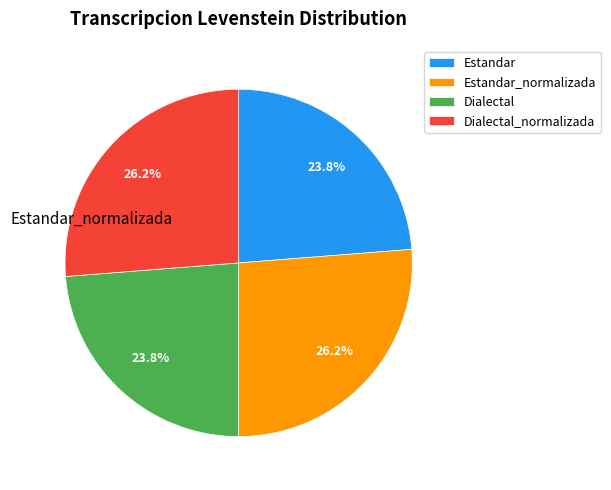

To the nearest percent, what portion does Dialectal represent?

24%